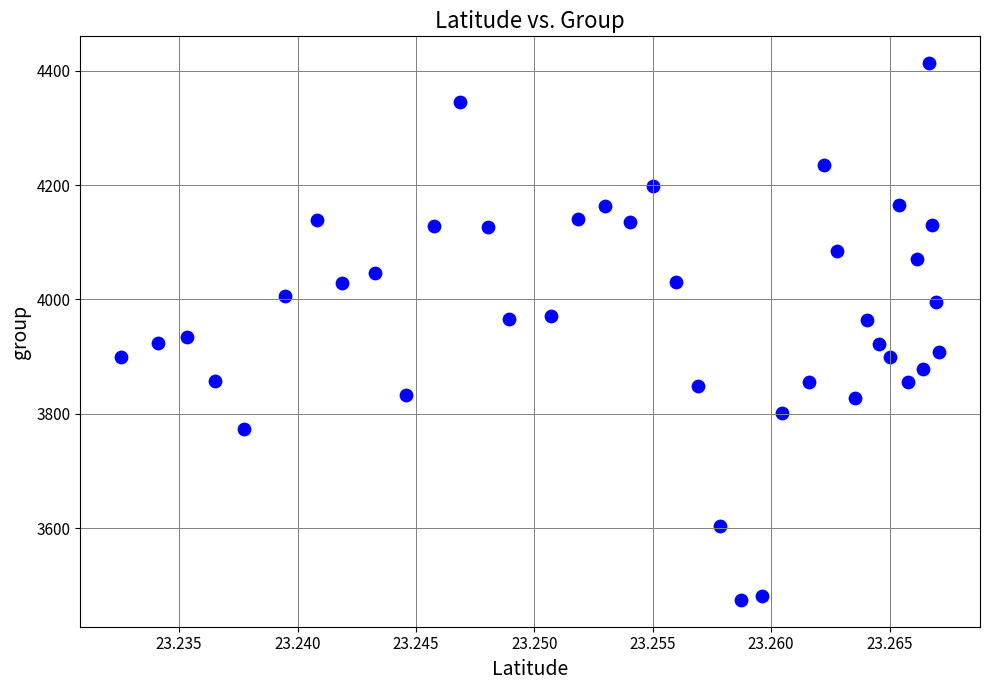

What is the range of Y values (max minus min)?

938